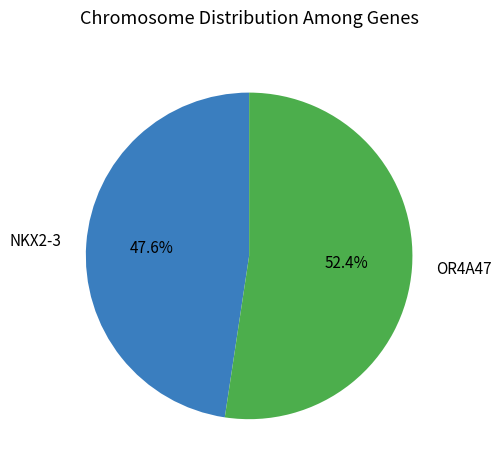

Is it true that NKX2-3 is 35% of the pie?

False